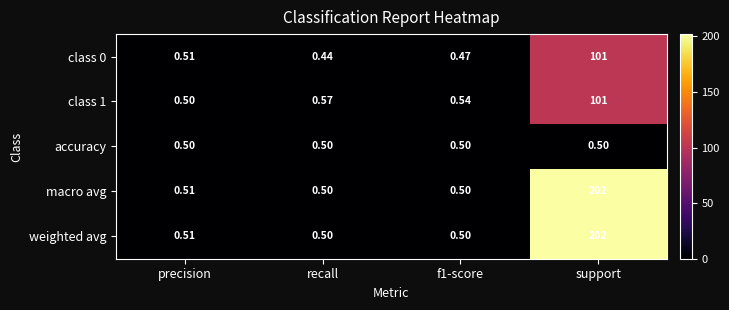

Which category has the highest value across all series?

support